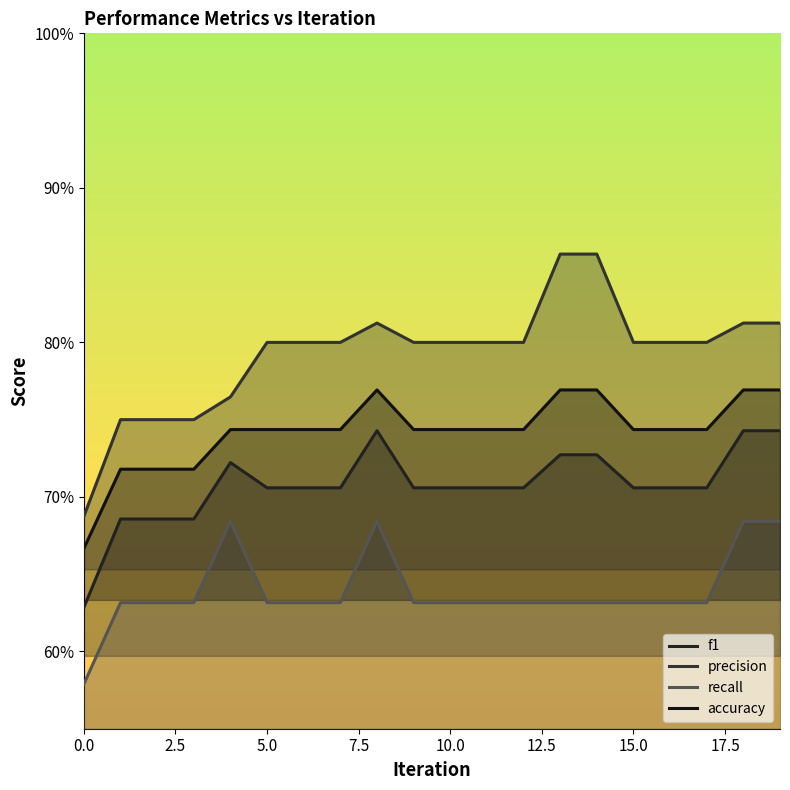

What is the sum of all recall values?

12.8